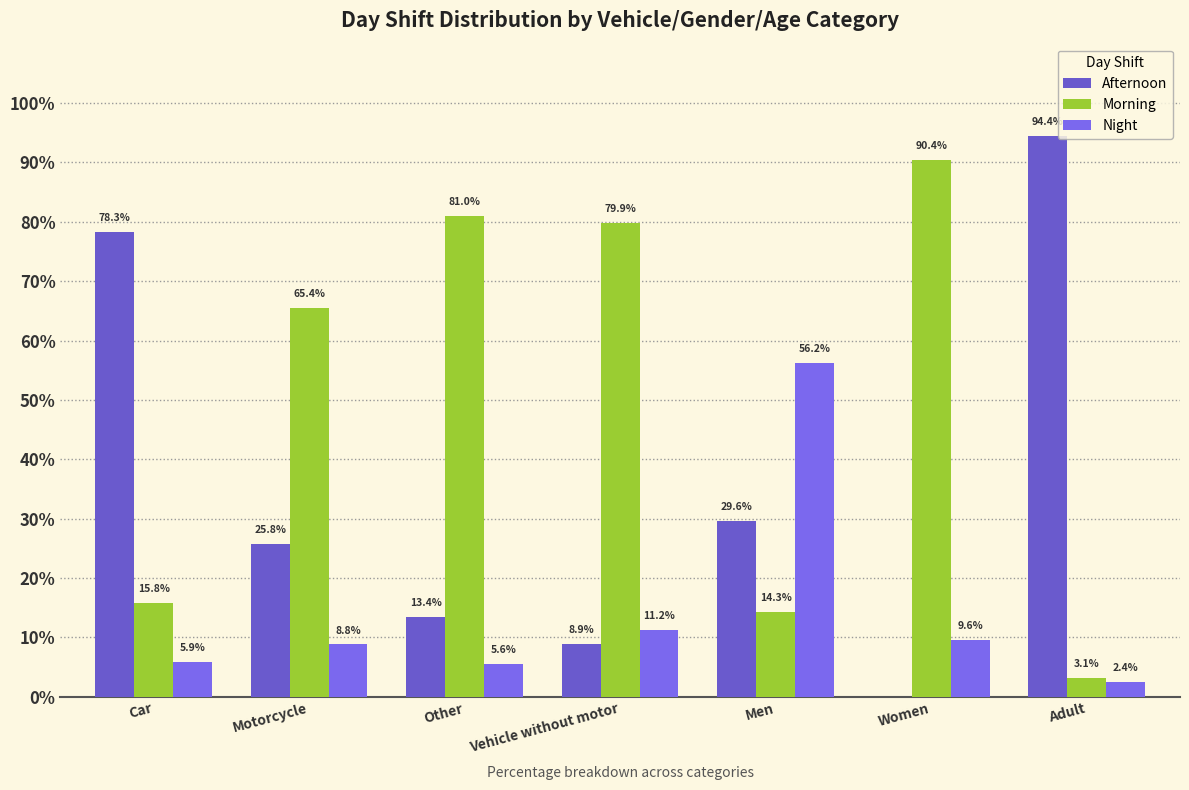

How many distinct data groups are displayed?

3